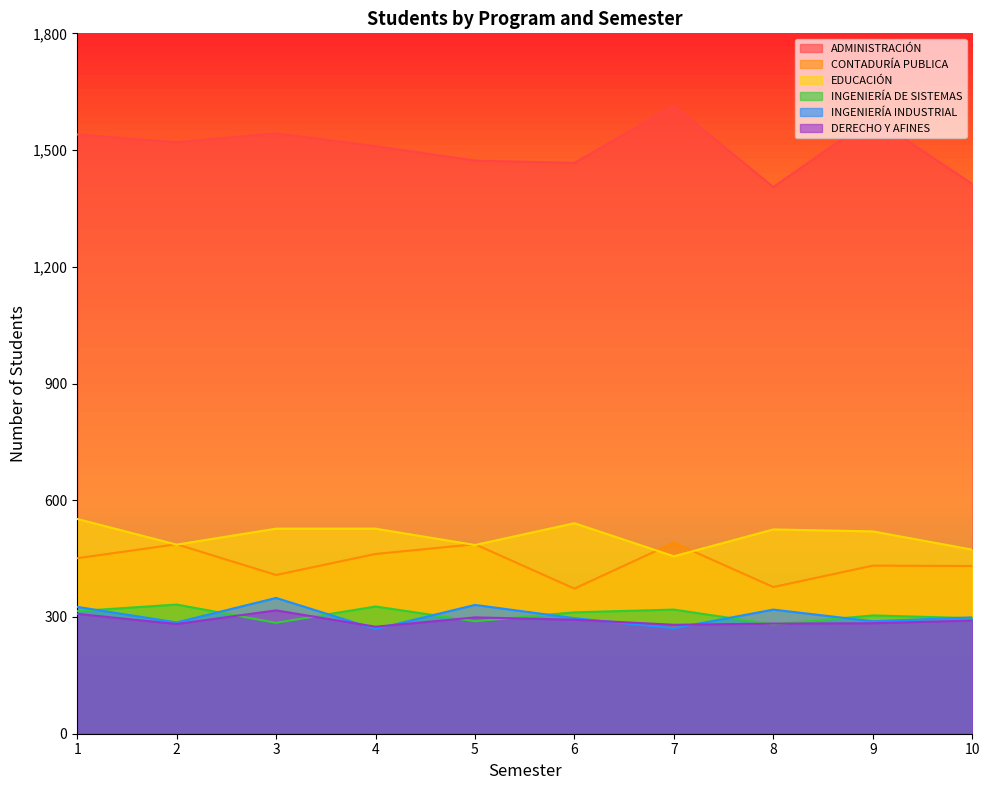

What are all the series names shown in the legend?

ADMINISTRACIÓN, CONTADURÍA PUBLICA, EDUCACIÓN, INGENIERÍA DE SISTEMAS, INGENIERÍA INDUSTRIAL, DERECHO Y AFINES